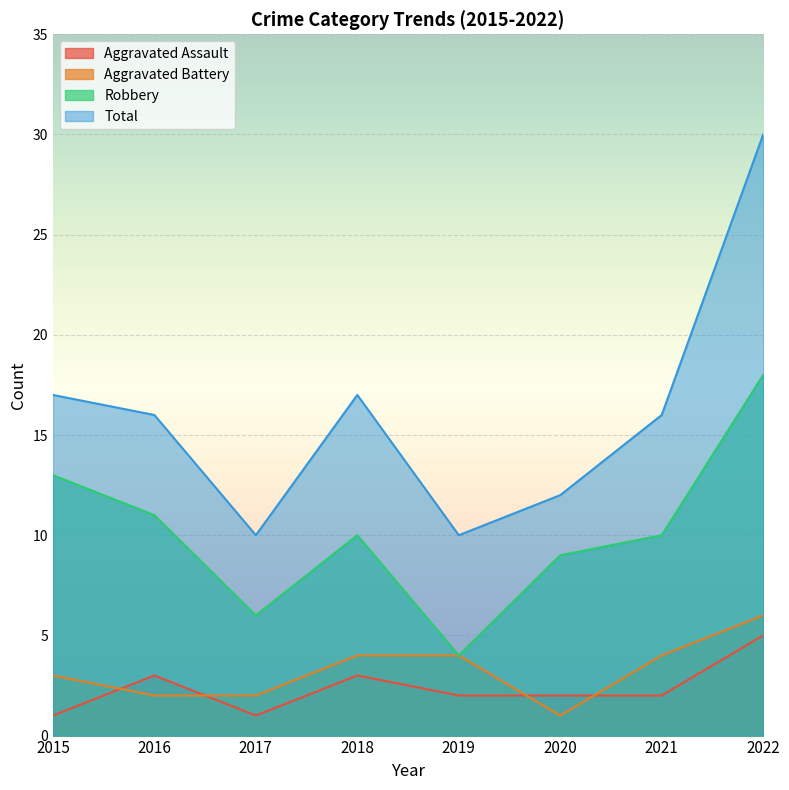

Reading left to right, list all the values displayed in this chart.

Aggravated Assault: 2015=1	2016=3	2017=1	2018=3	2019=2	2020=2	2021=2	2022=5
Aggravated Battery: 2015=3	2016=2	2017=2	2018=4	2019=4	2020=1	2021=4	2022=6
Robbery: 2015=13	2016=11	2017=6	2018=10	2019=4	2020=9	2021=10	2022=18
Total: 2015=17	2016=16	2017=10	2018=17	2019=10	2020=12	2021=16	2022=30